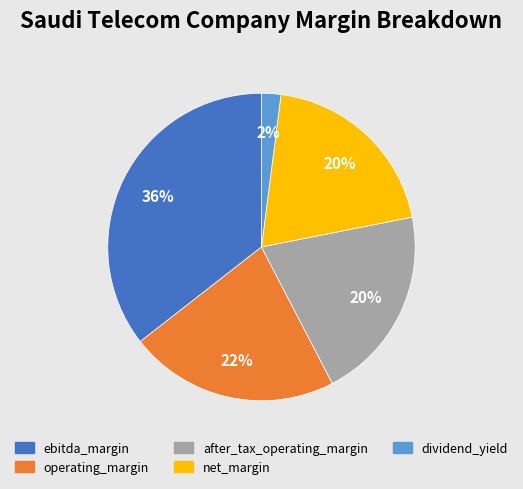

How many slices are in this pie chart?

5